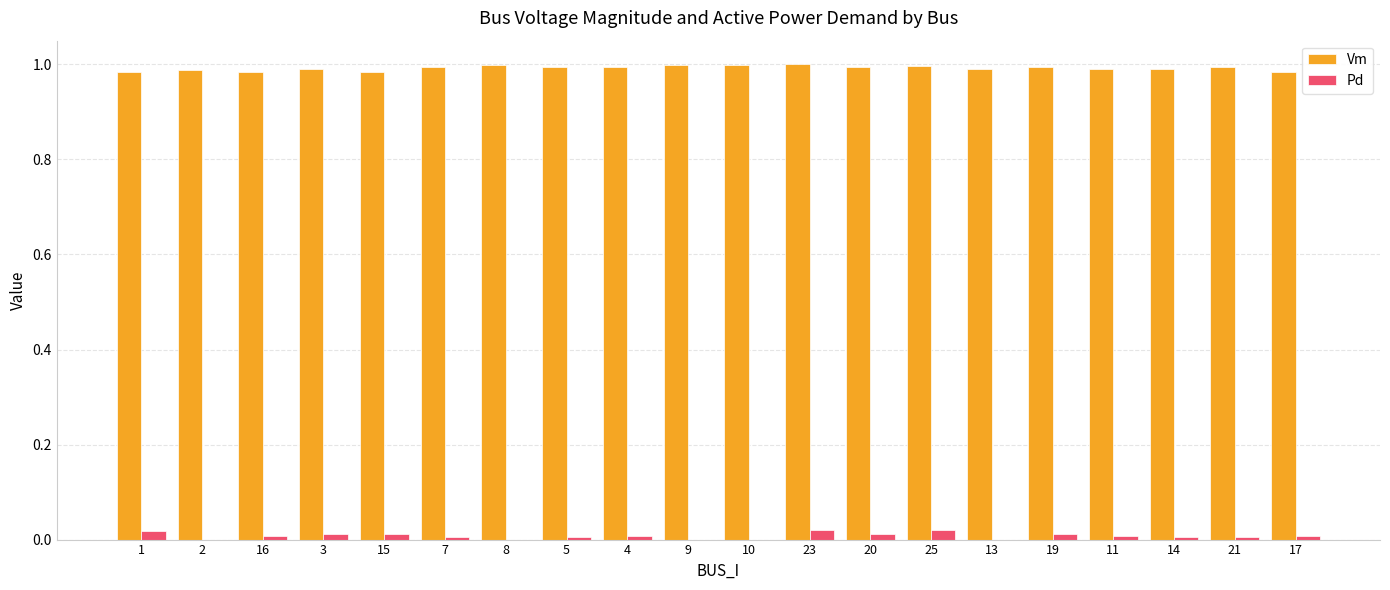

How many distinct data groups are displayed?

2